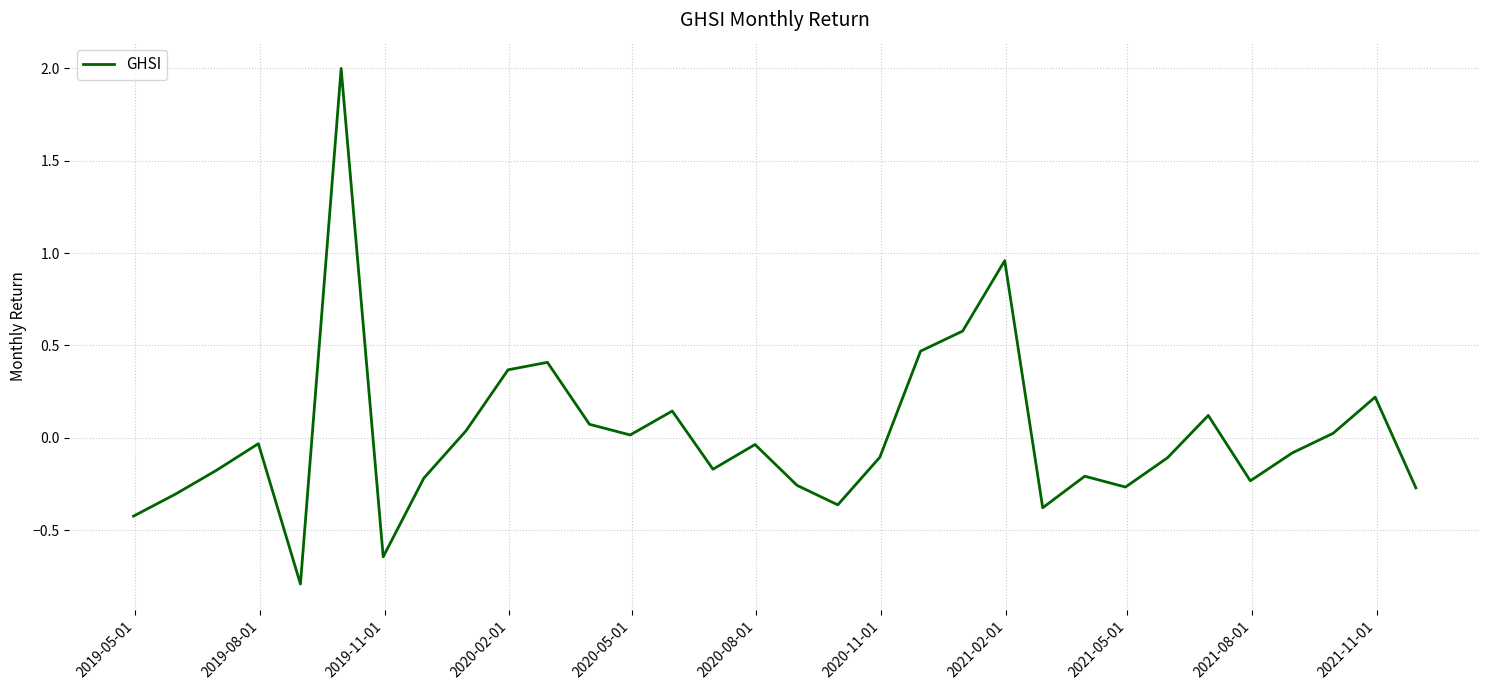

What is the minimum value shown in the chart?

-0.8